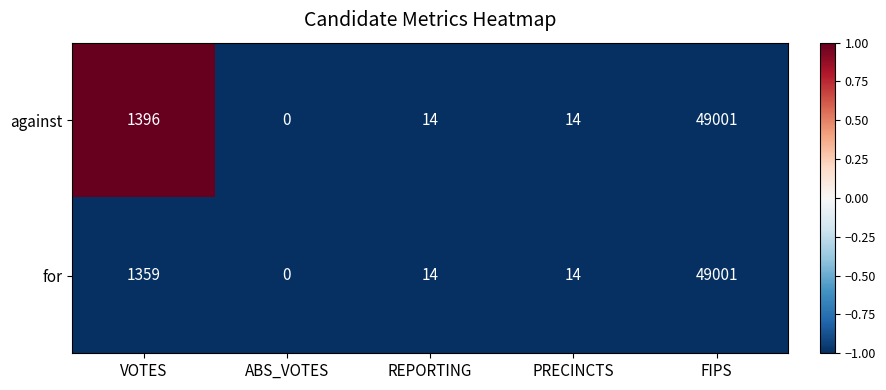

Reading right to left, what are all the values shown in this chart?

against: FIPS=49001	PRECINCTS=14	REPORTING=14	ABS_VOTES=0	VOTES=1396
for: FIPS=49001	PRECINCTS=14	REPORTING=14	ABS_VOTES=0	VOTES=1359